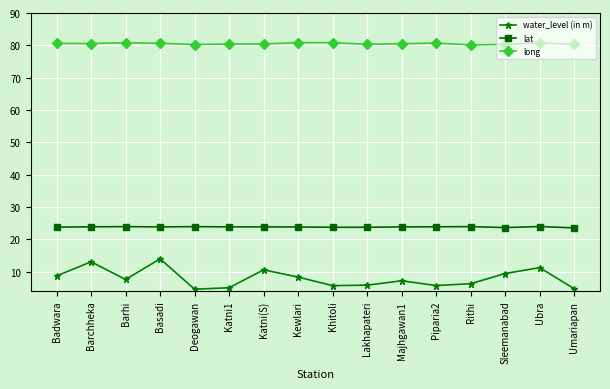

At which label does water_level (in m) reach its peak?

Basadi